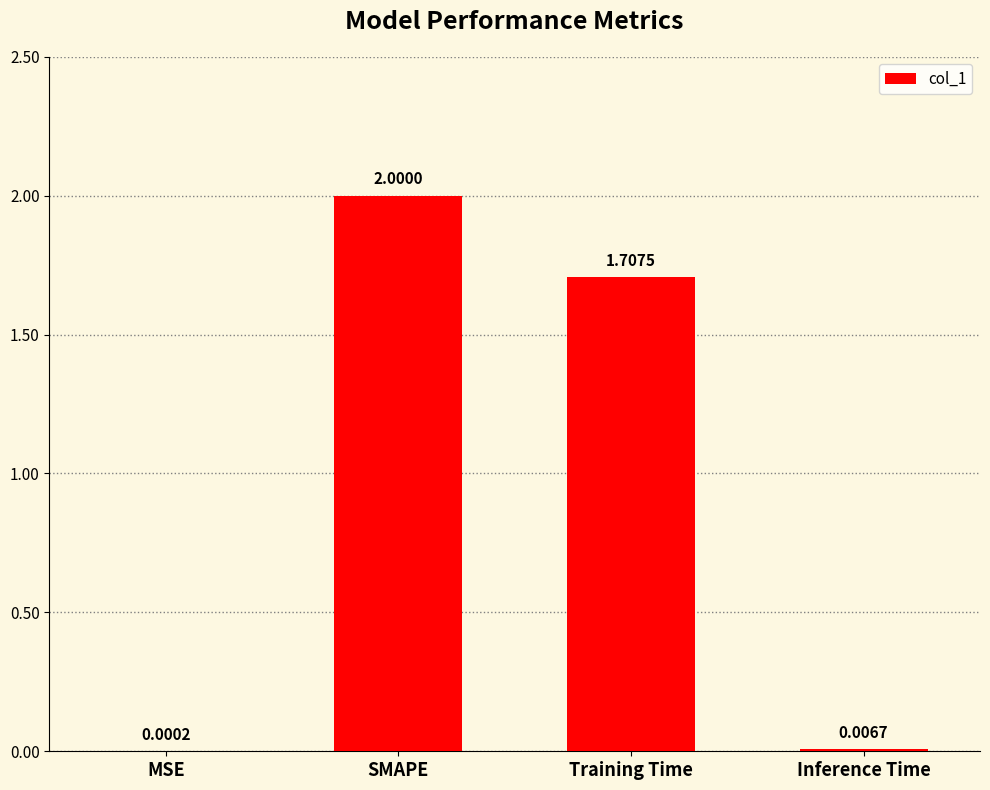

What is the maximum value shown in the chart?

2.0